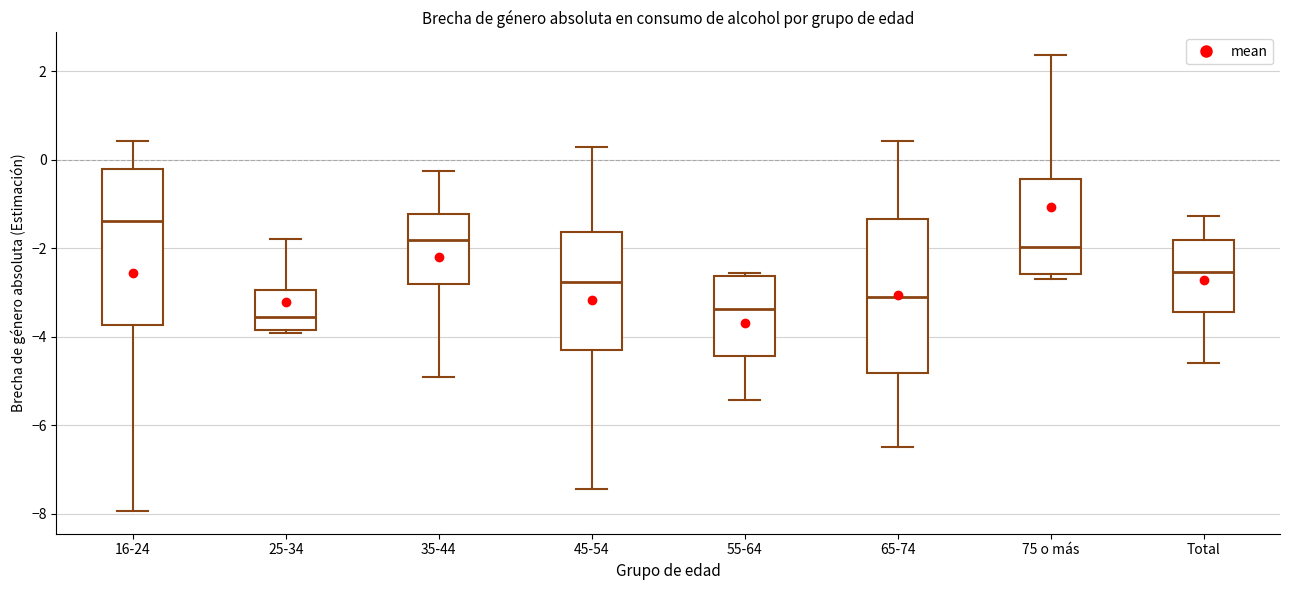

Reading left to right, read every box against the y-axis: the position of its median line, the range the box covers, and the ends of its whiskers. The values are not printed on the chart, so give them approximately, as read against the axis.

16-24: median -1.4, box -3.8 to -0.2, whiskers -8.0 to 0.4
25-34: median -3.6, box -3.8 to -3.0, whiskers -4.0 to -1.8
35-44: median -1.8, box -2.8 to -1.2, whiskers -5.0 to -0.2
45-54: median -2.8, box -4.4 to -1.6, whiskers -7.4 to 0.2
55-64: median -3.4, box -4.4 to -2.6, whiskers -5.4 to -2.6
65-74: median -3.0, box -4.8 to -1.4, whiskers -6.4 to 0.4
75 o más: median -2.0, box -2.6 to -0.4, whiskers -2.6 (just below the box's lower edge) to 2.4
Total: median -2.6, box -3.4 to -1.8, whiskers -4.6 to -1.2